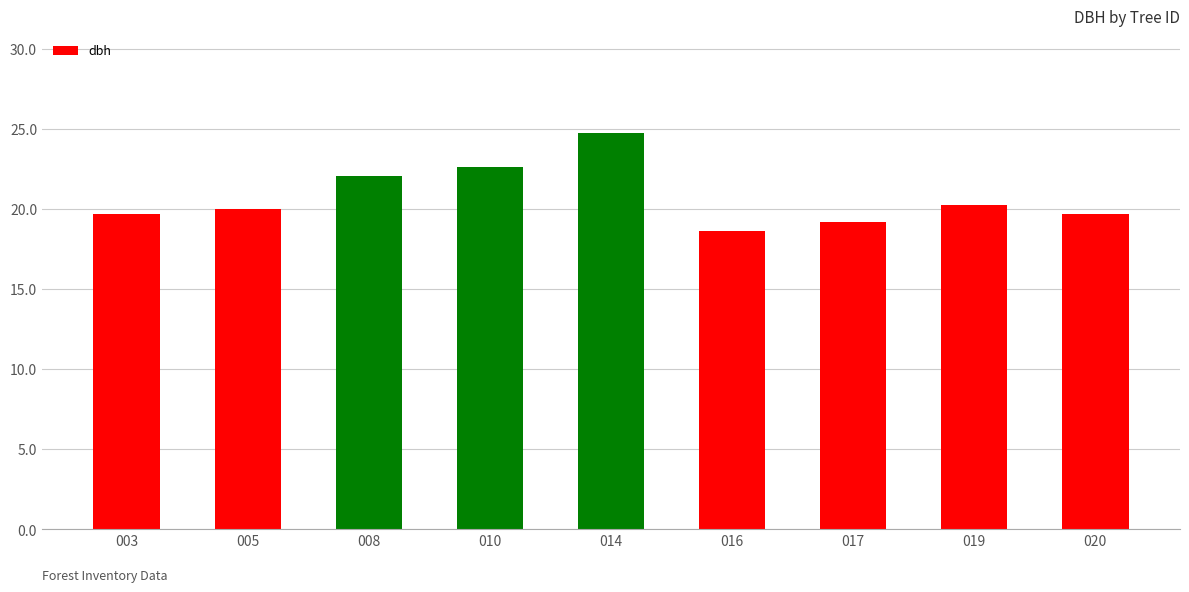

How many bars are there in total?

9